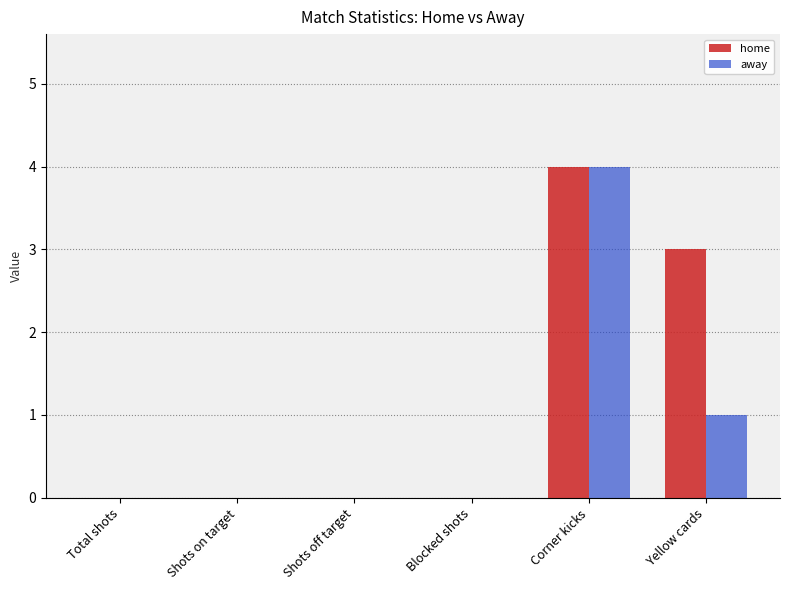

Is the value of away at Yellow cards greater than the value of home at Total shots?

Yes